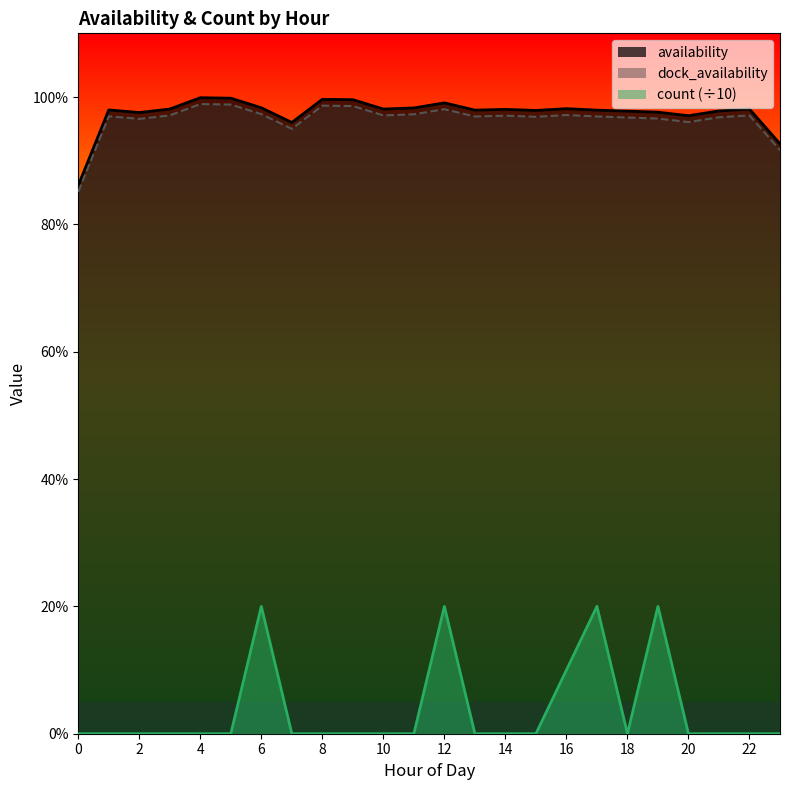

What is the approximate value of availability at 3?

1.0